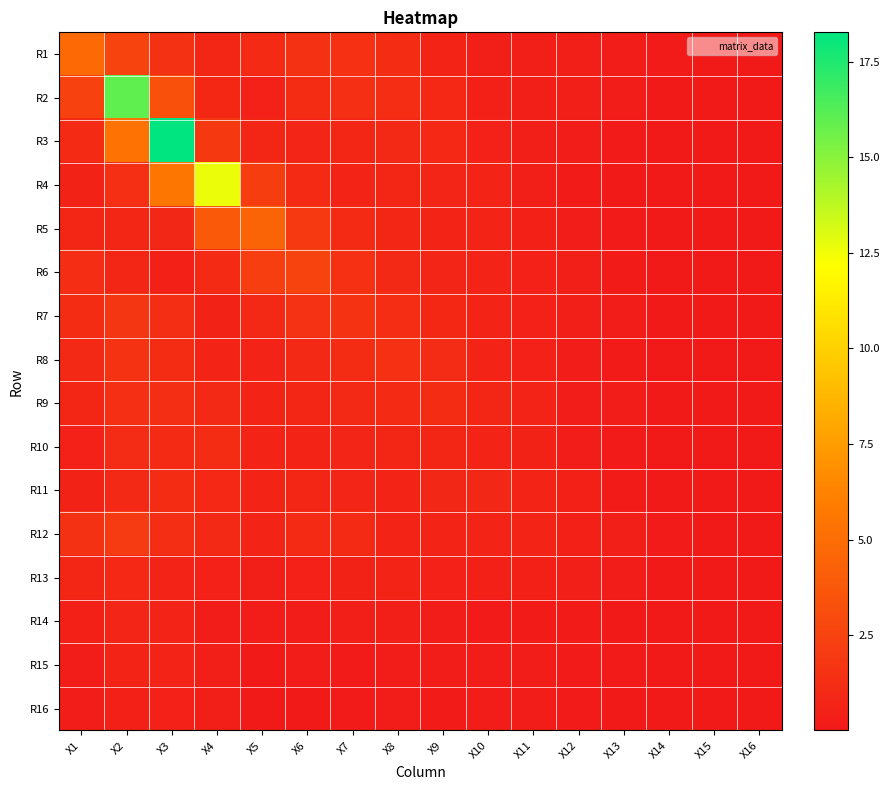

At how many categories does at least one series exceed 9?

3